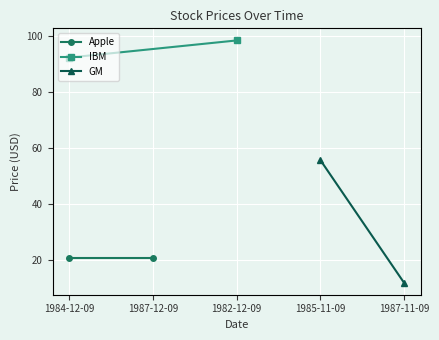

At which label does Apple reach its peak?

1984-12-09